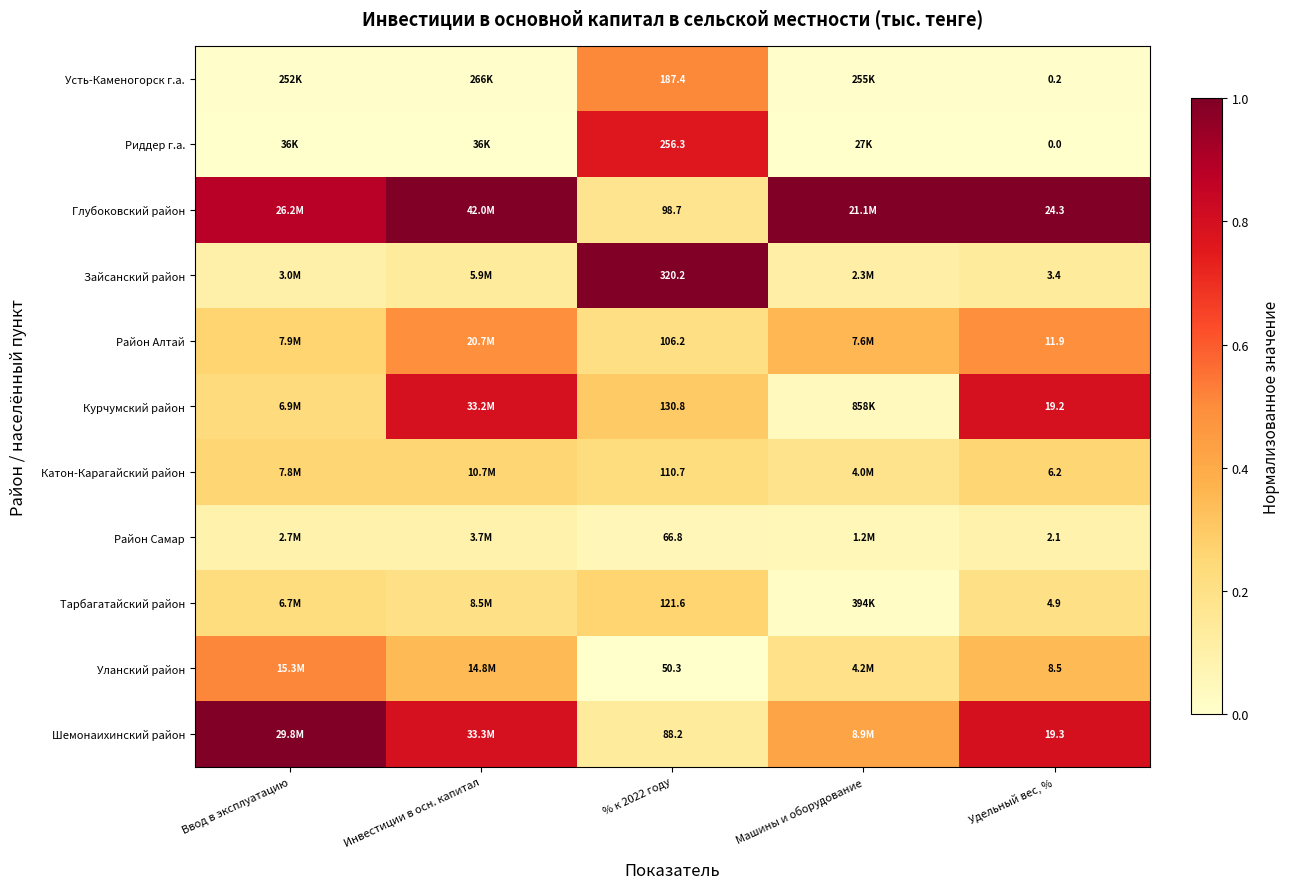

Rank the series at Удельный вес, % from lowest to highest value.

Риддер г.а., Усть-Каменогорск г.а., Район Самар, Зайсанский район, Тарбагатайский район, Катон-Карагайский район, Уланский район, Район Алтай, Курчумский район, Шемонаихинский район, Глубоковский район